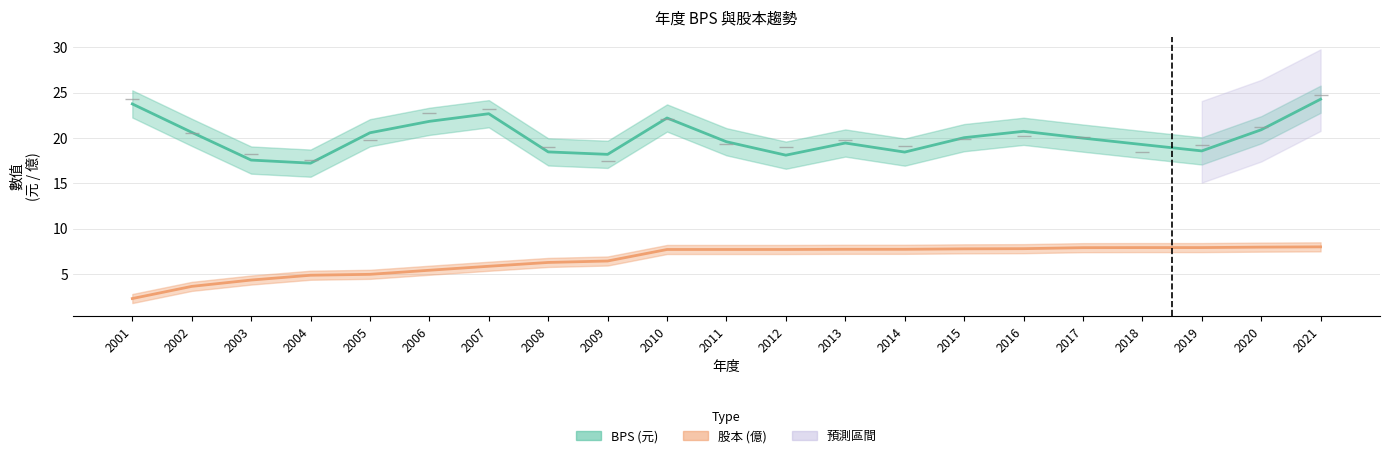

The 股本 series shows 10.1 at 2015. True or false?

False